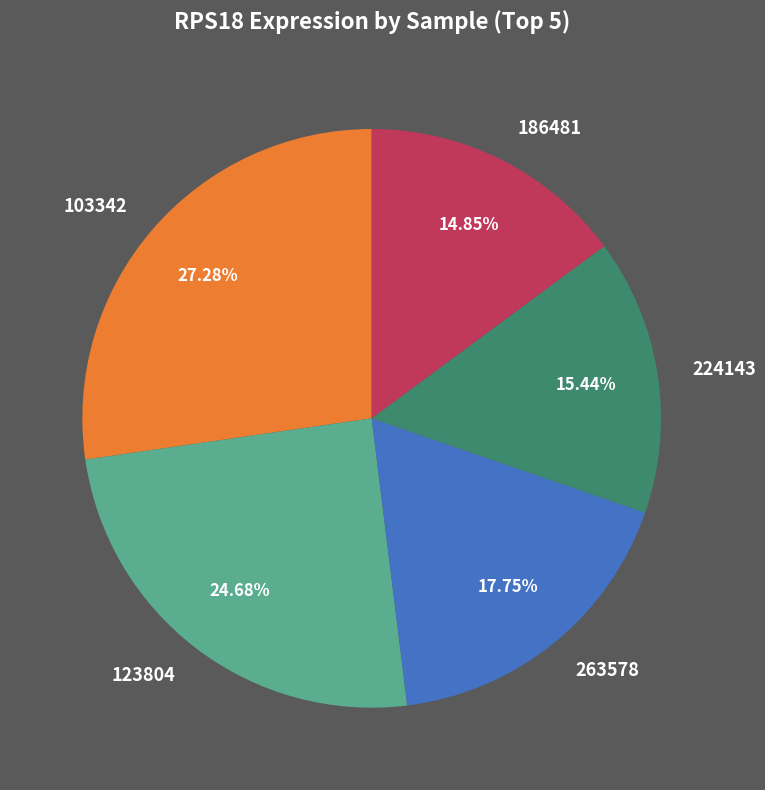

Is there any slice that represents more than half of the pie?

No